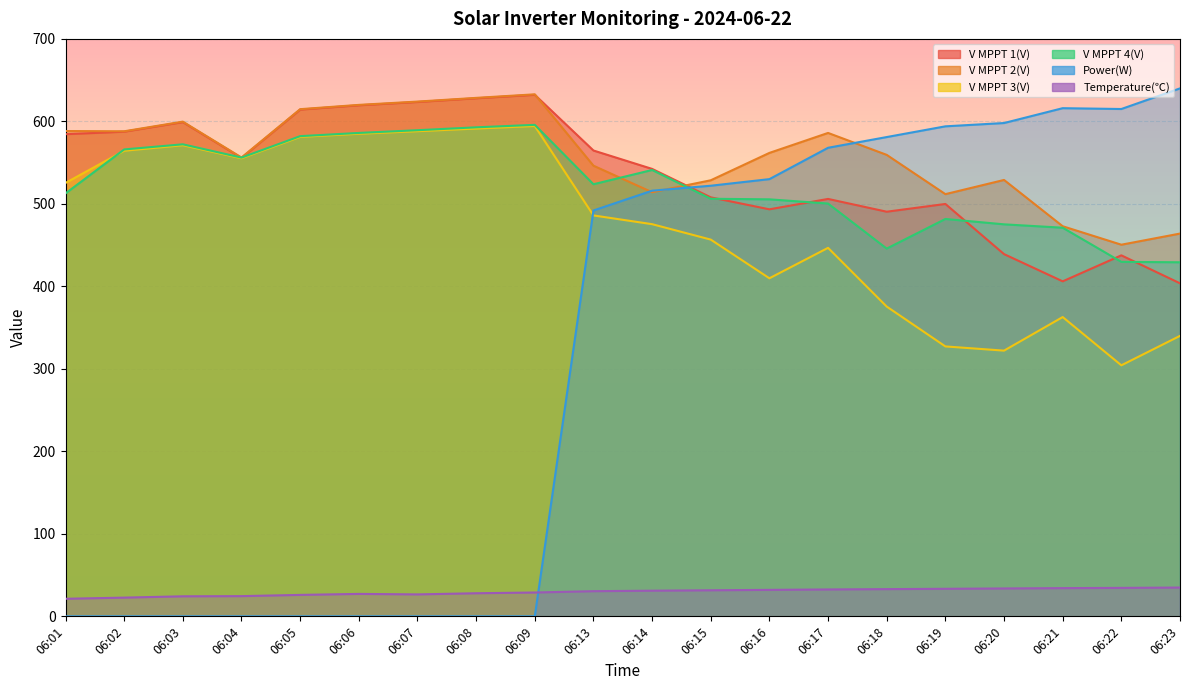

Does the chart display data point markers on the line(s)?

No